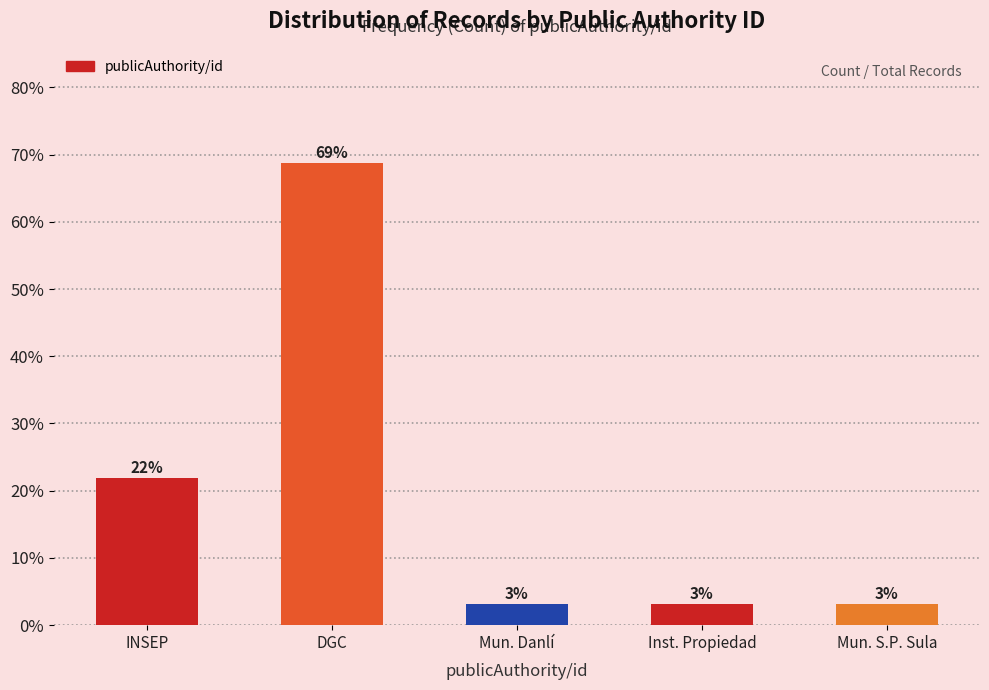

How many bars are there in total?

5